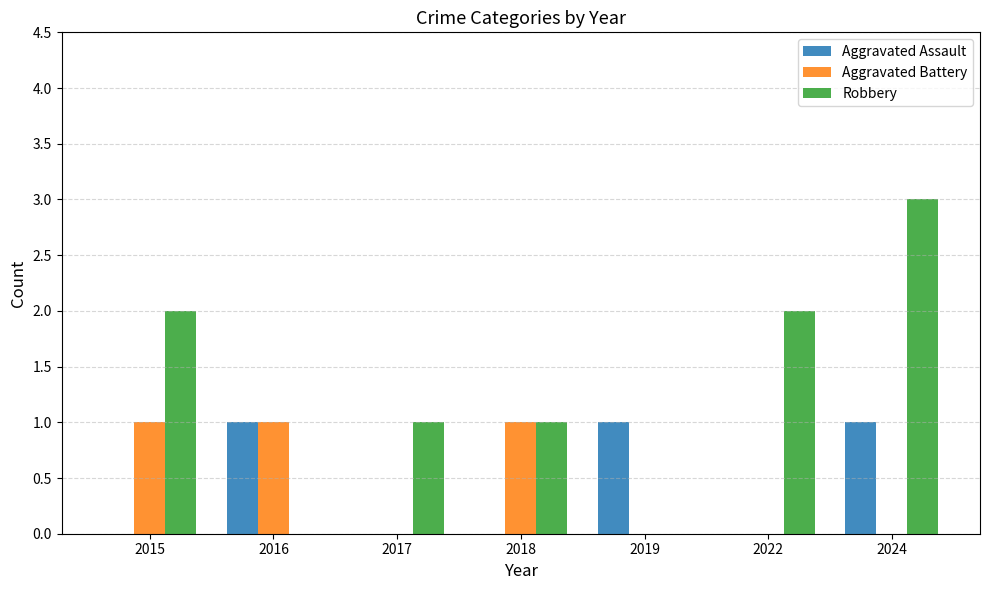

What is the sum of all Aggravated Battery values?

3